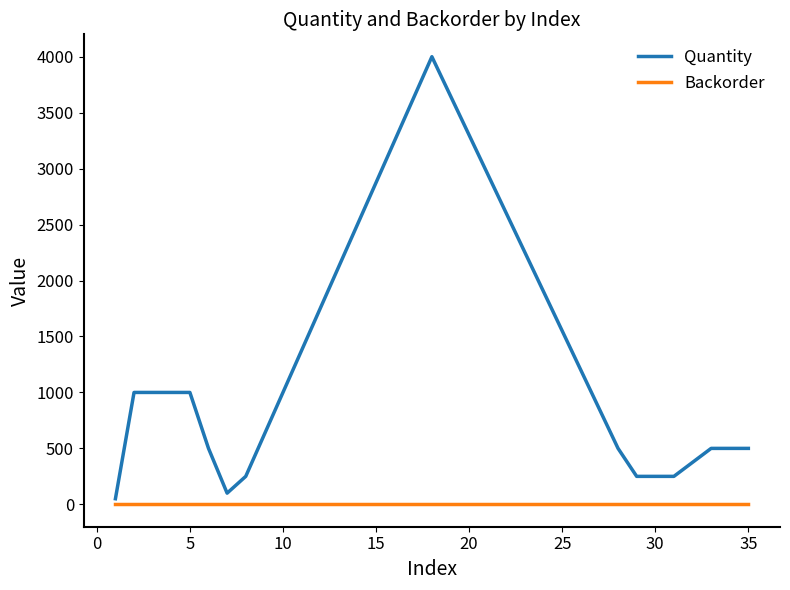

Which series has the largest range (max minus min)?

Quantity